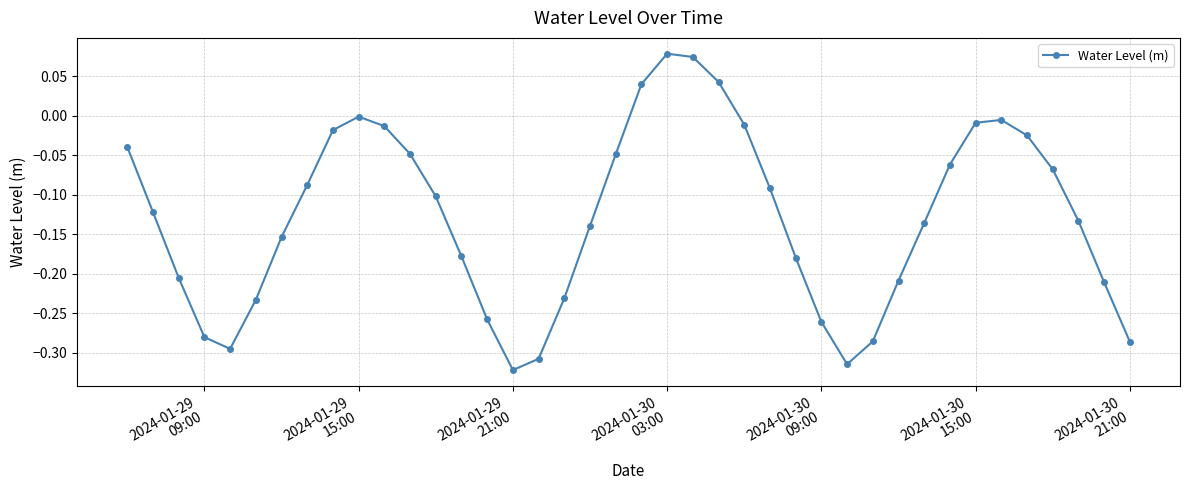

What is the sum of all values?

-5.1